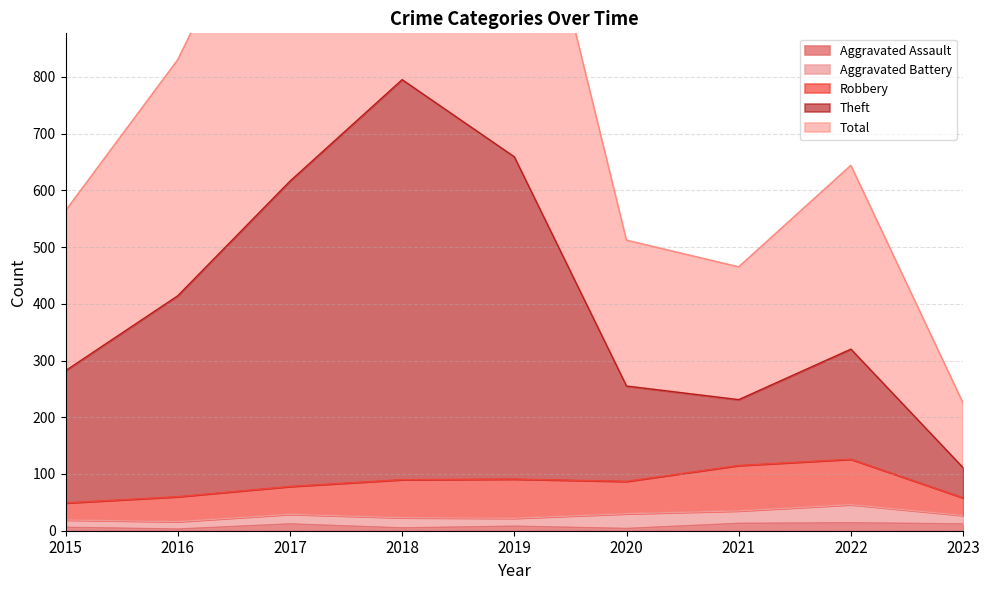

At which label does Theft first exceed 320?

2016